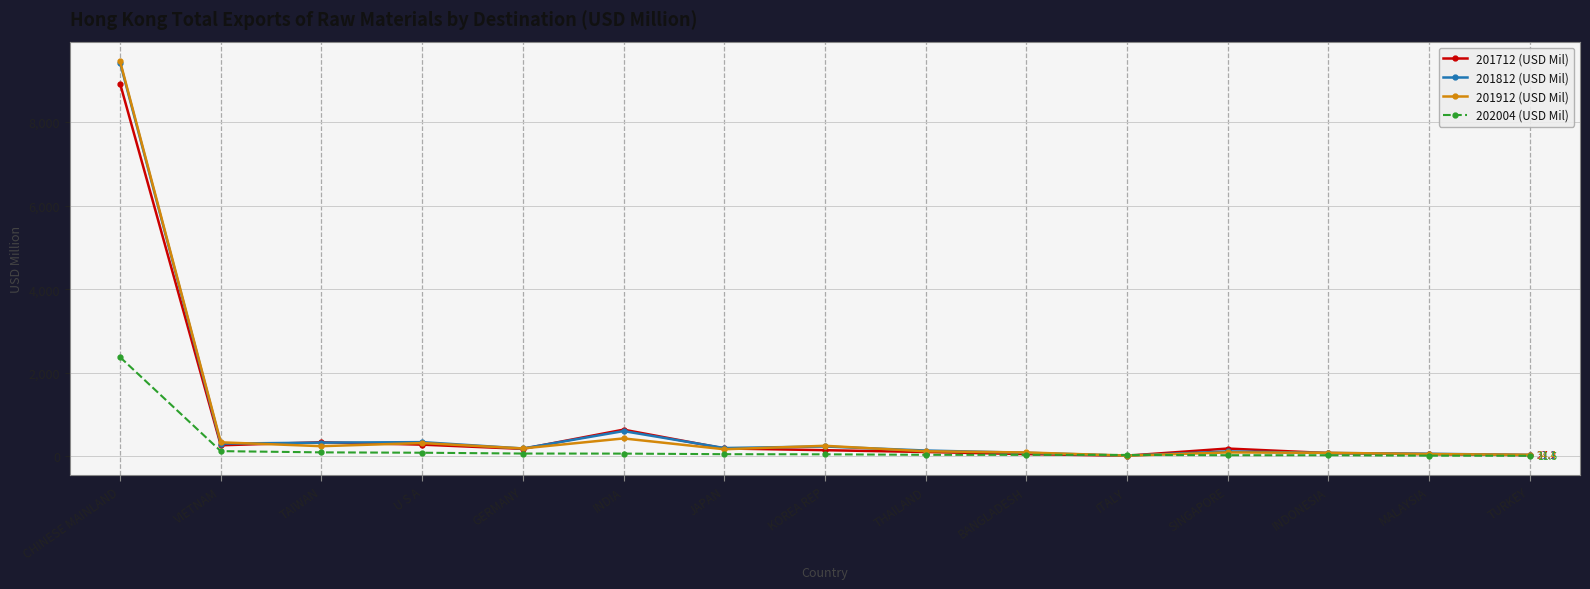

At which category is the sum across all series the highest?

CHINESE MAINLAND